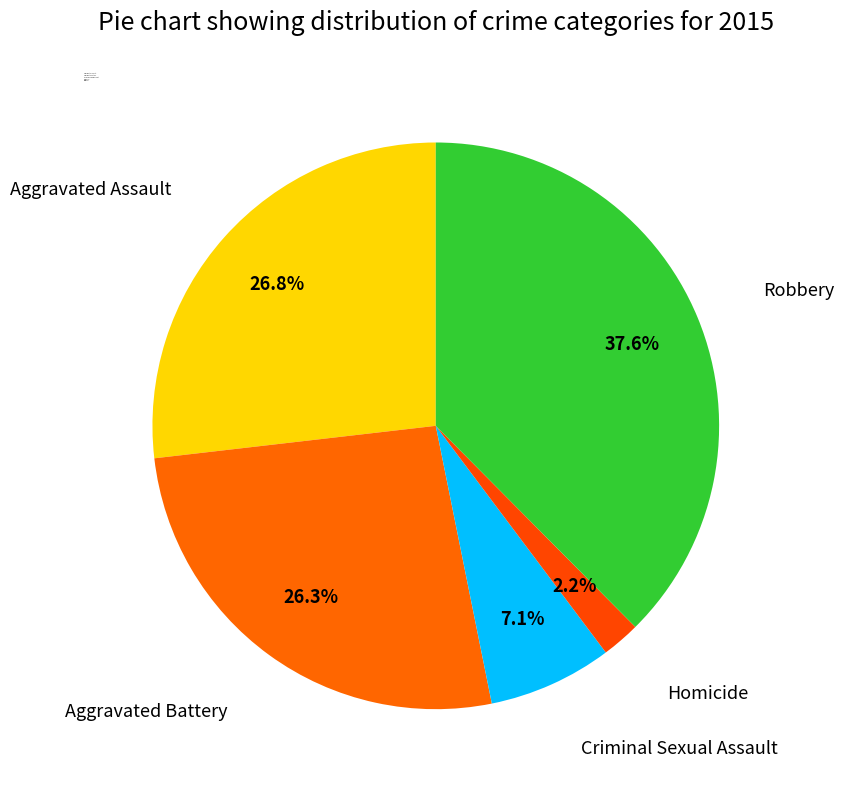

Count the number of slices in the pie.

5